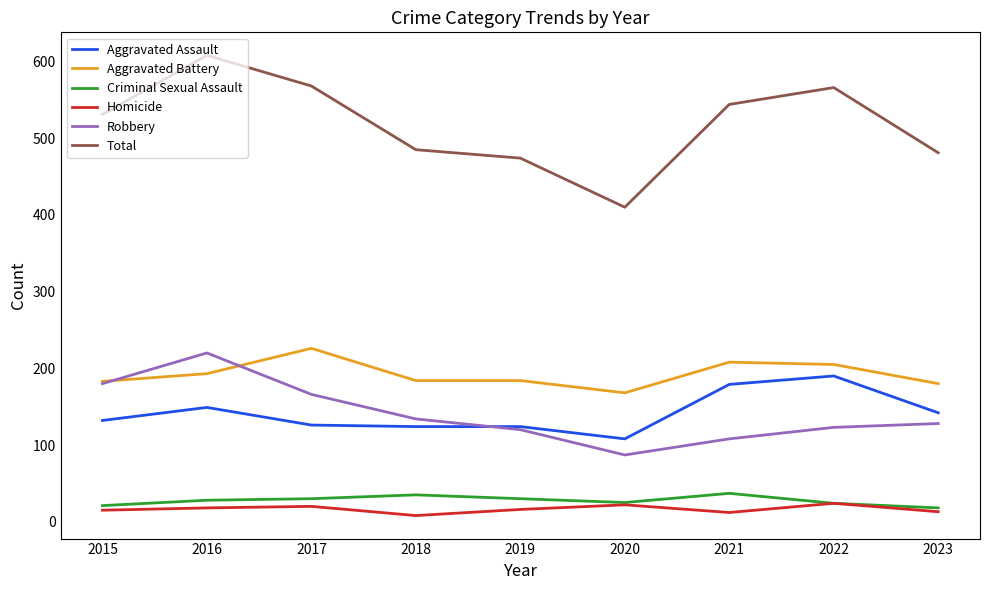

What is the difference between the second highest and second lowest values in the Aggravated Assault series?

55